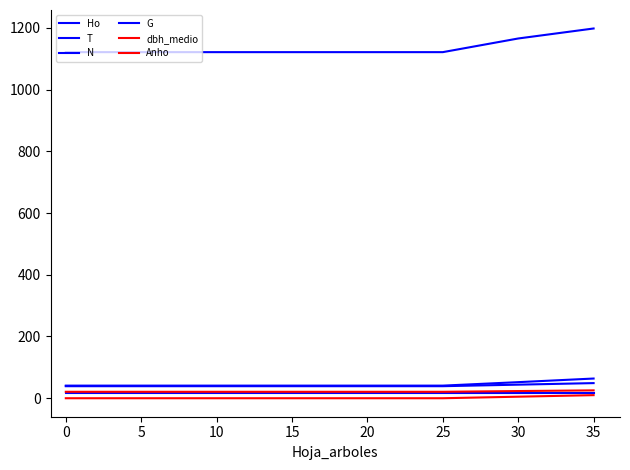

At how many categories does at least one series exceed 898?

4